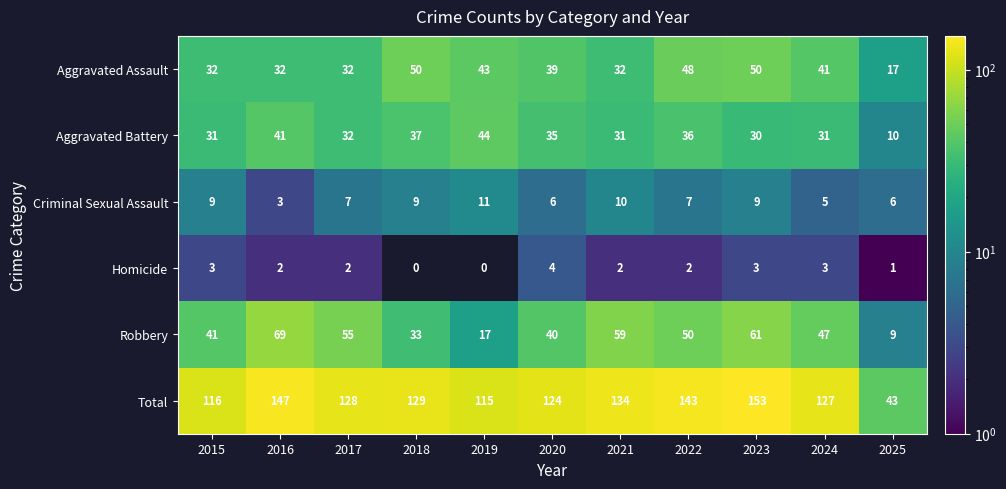

At 2020, list the series in order from largest to smallest.

Total, Robbery, Aggravated Assault, Aggravated Battery, Criminal Sexual Assault, Homicide